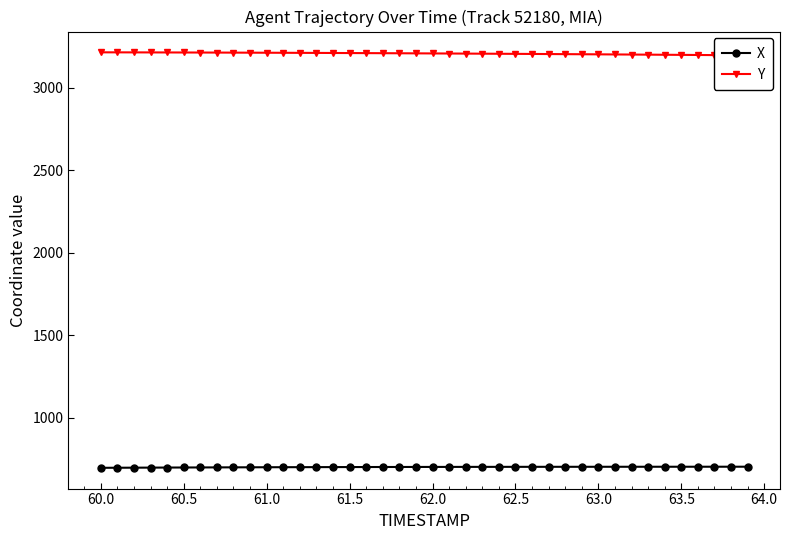

How many data points does each series have?

40